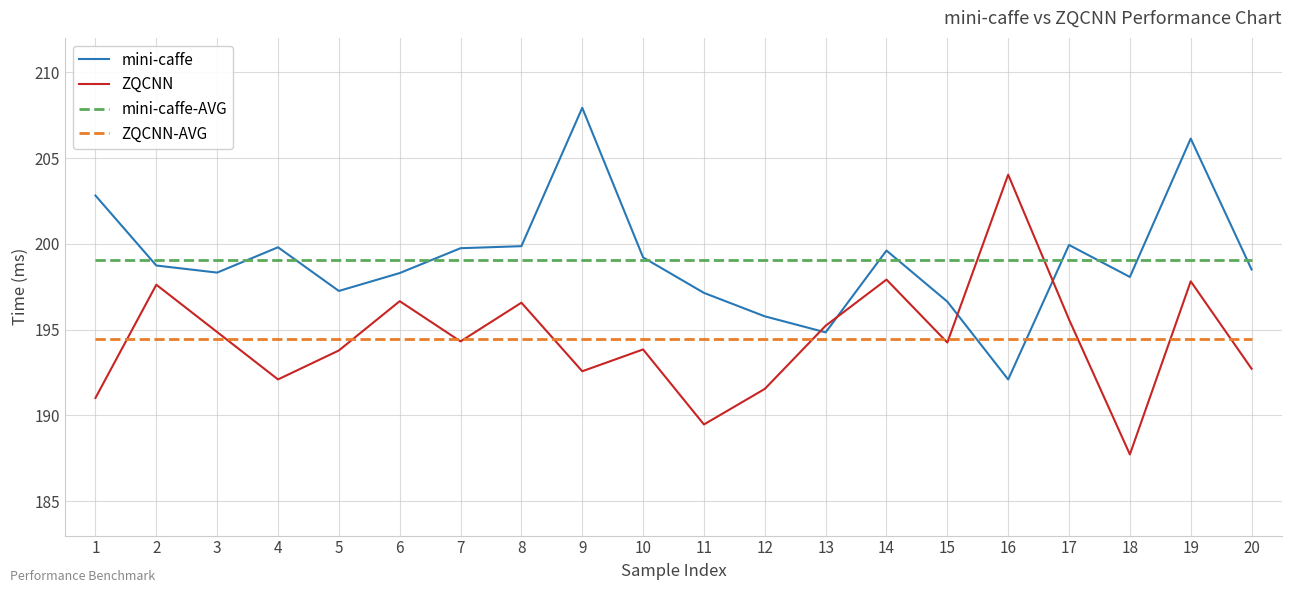

List the series in order of their peak value, lowest first.

ZQCNN-AVG, mini-caffe-AVG, ZQCNN, mini-caffe